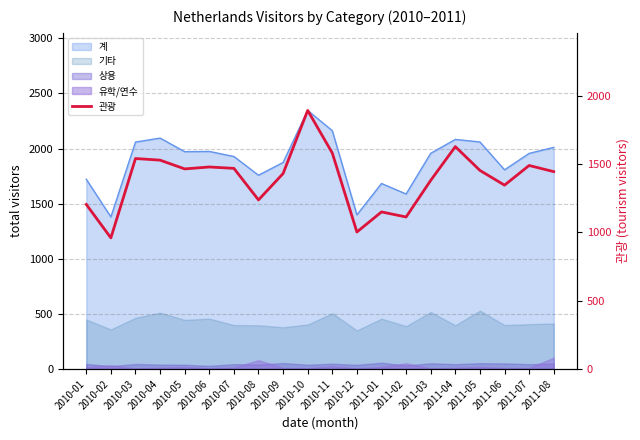

What is the change in value from 2010-07 to 2010-08?

-231